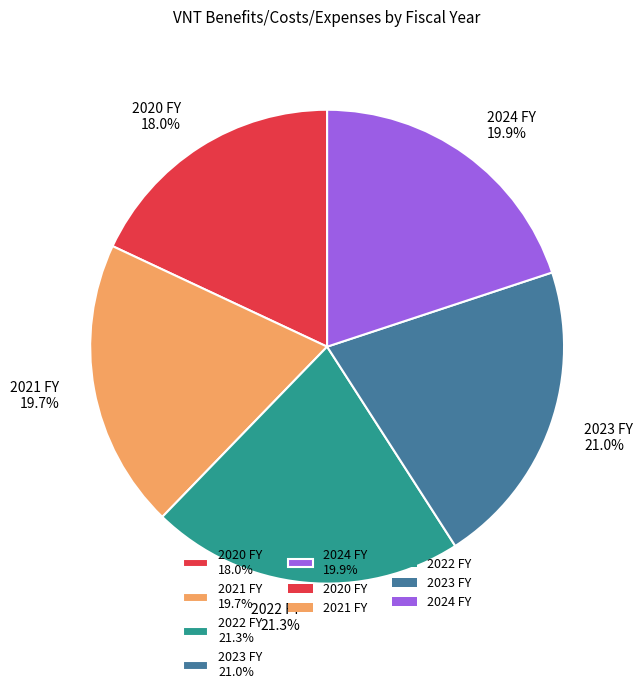

Do 2024 FY 19.9% and 2023 FY 21.0% together represent more than half of the pie?

No